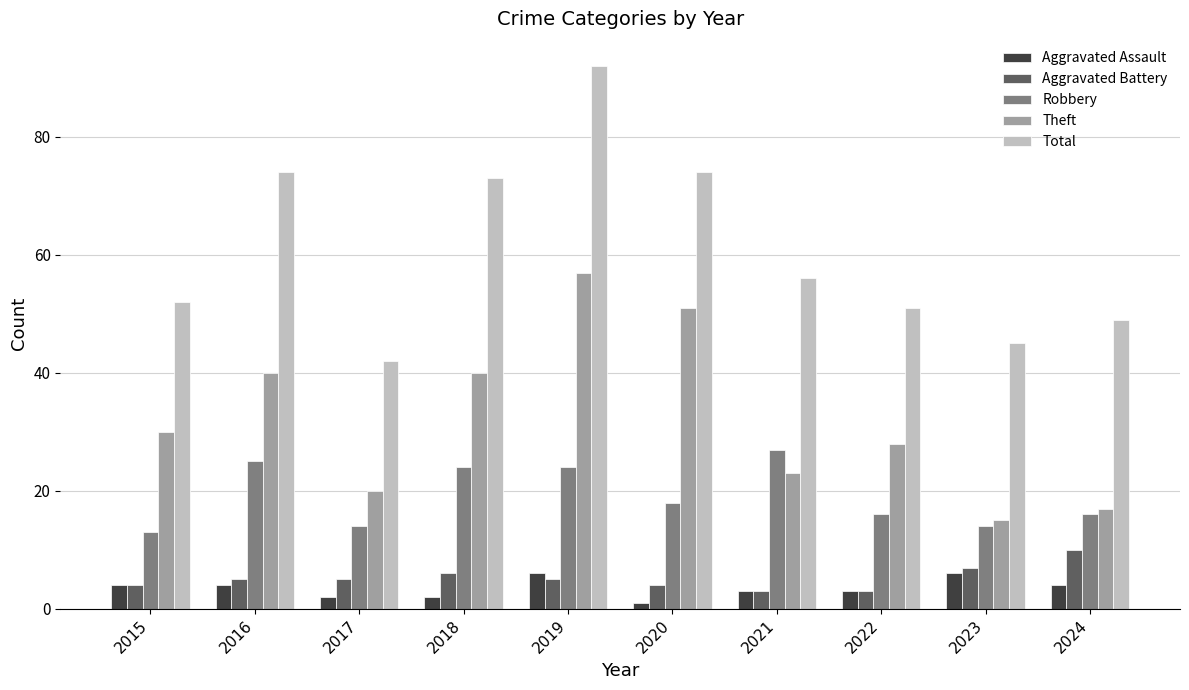

How many data points does each series have?

10